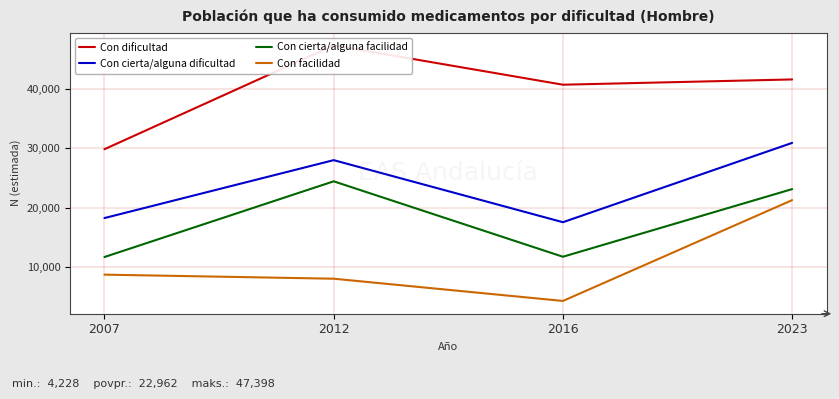

Which has a higher value, 2007 or 2012?

2012